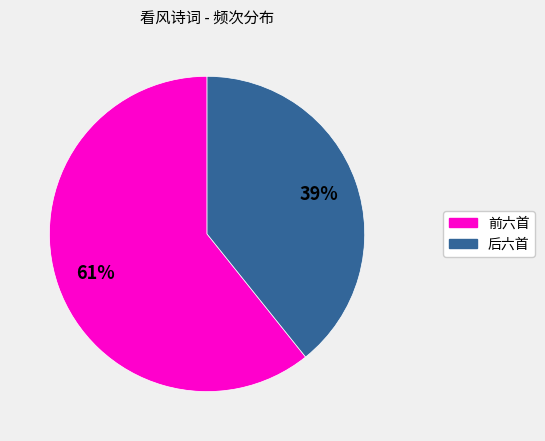

Count the number of slices in the pie.

2